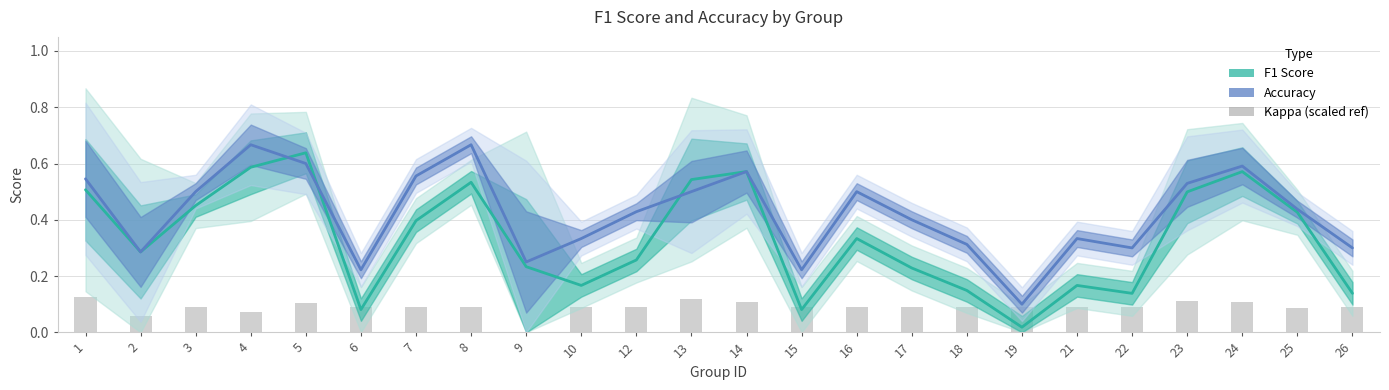

Is the value of Accuracy at 3 greater than the value of Kappa (scaled) at 1?

Yes